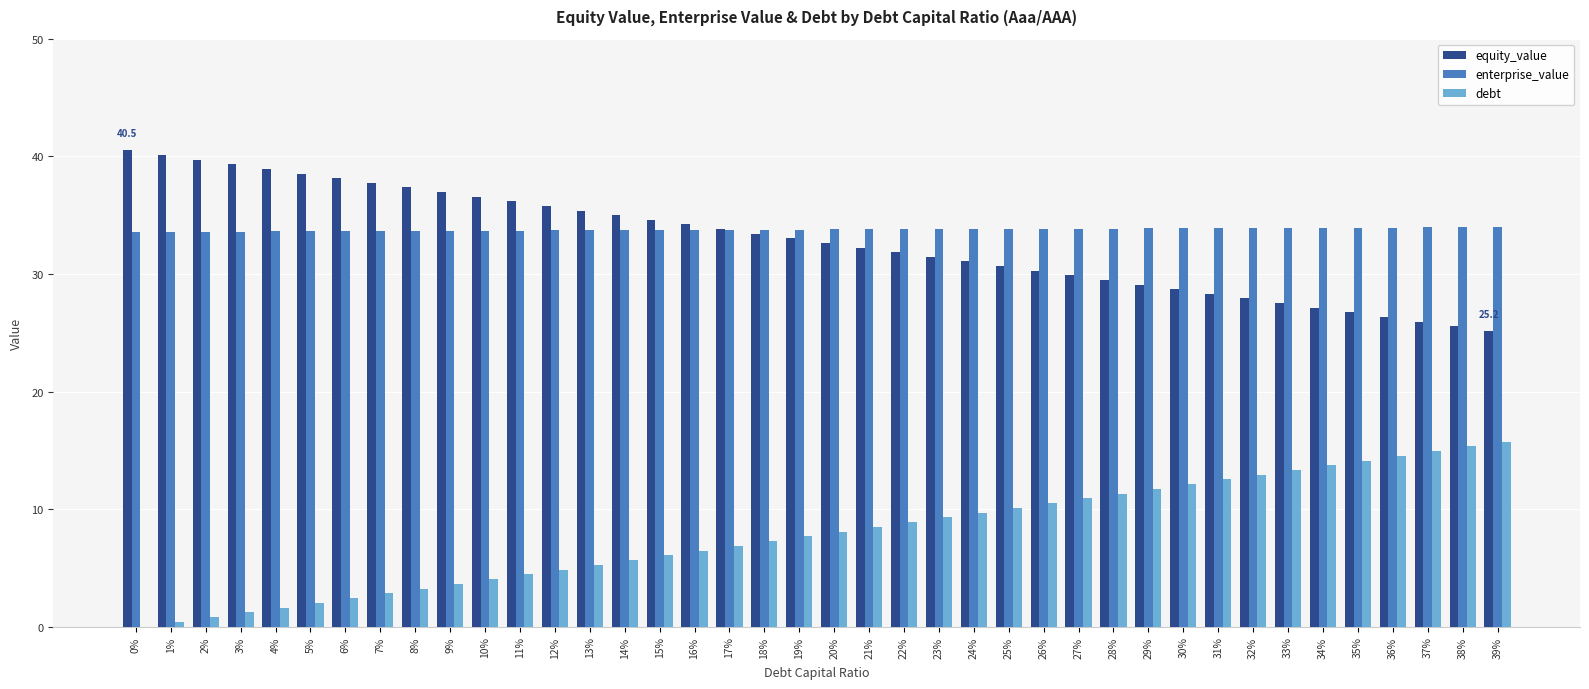

Is the value of enterprise_value at 8% greater than the value of debt at 37%?

Yes